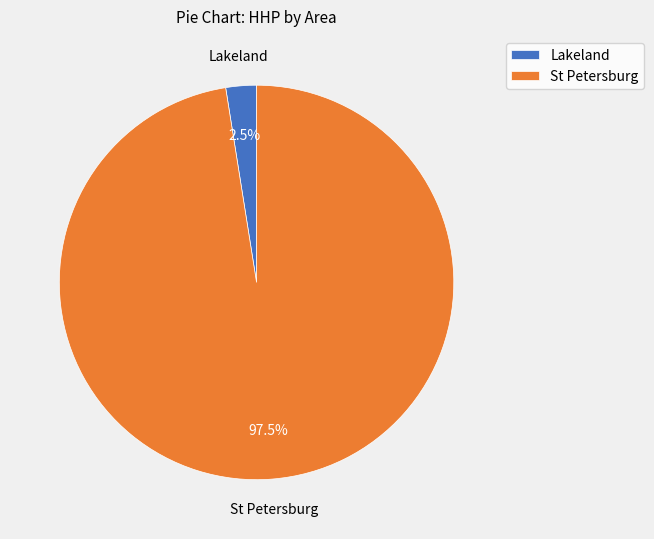

Rank the categories by value from highest to lowest.

St Petersburg, Lakeland